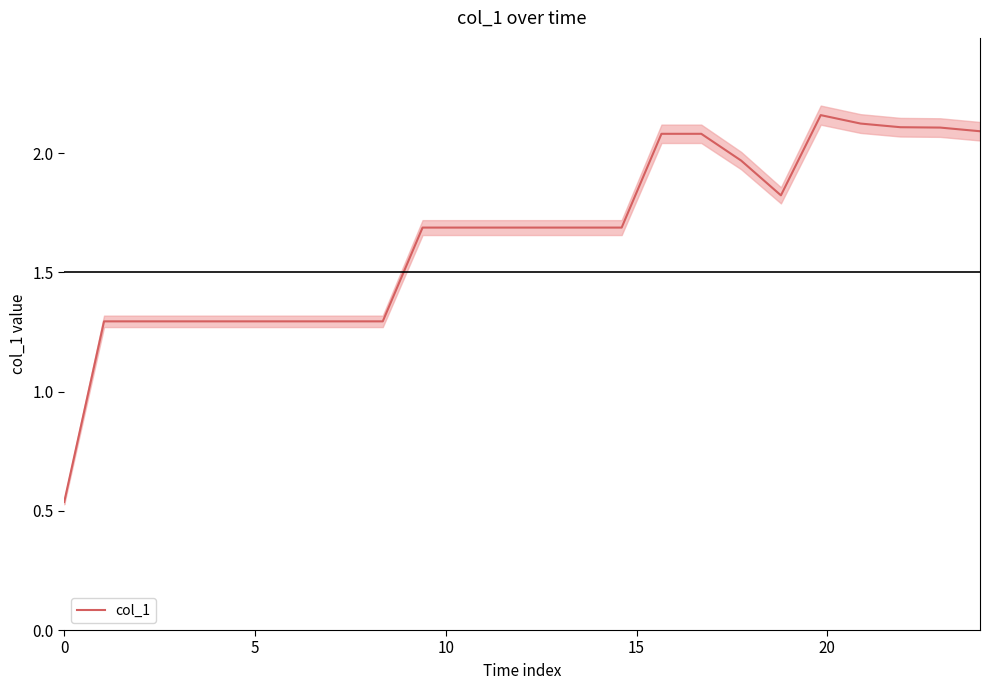

How many data points are less than 1?

1